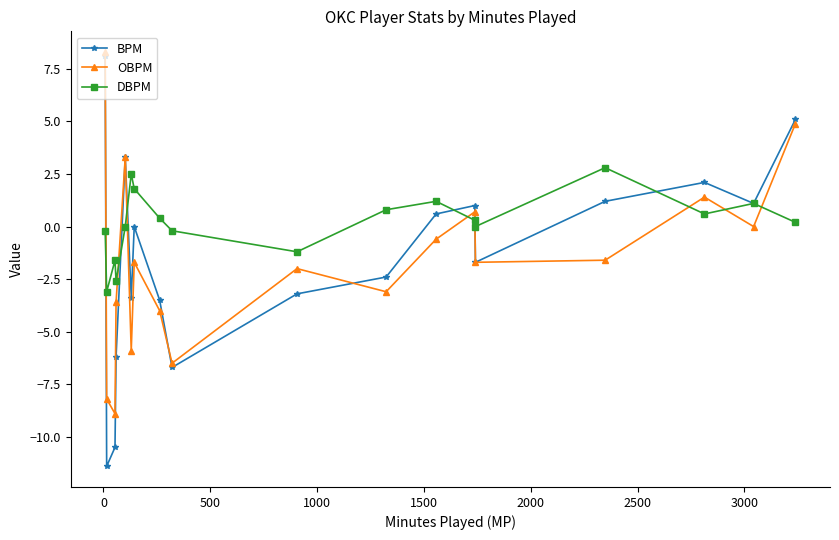

What is the highest value of the BPM series?

8.1